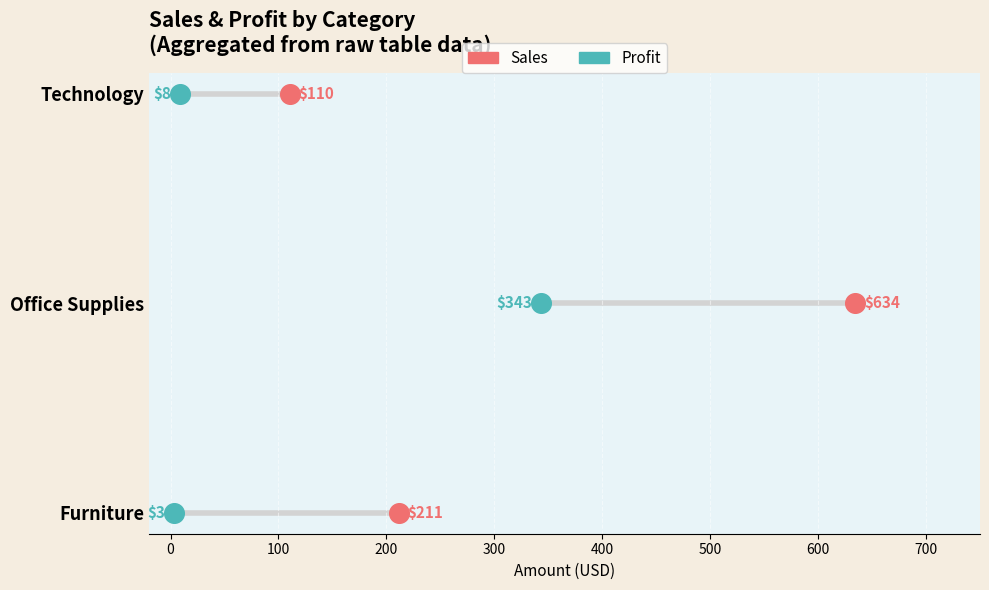

Which series reaches the maximum Y coordinate?

Sales